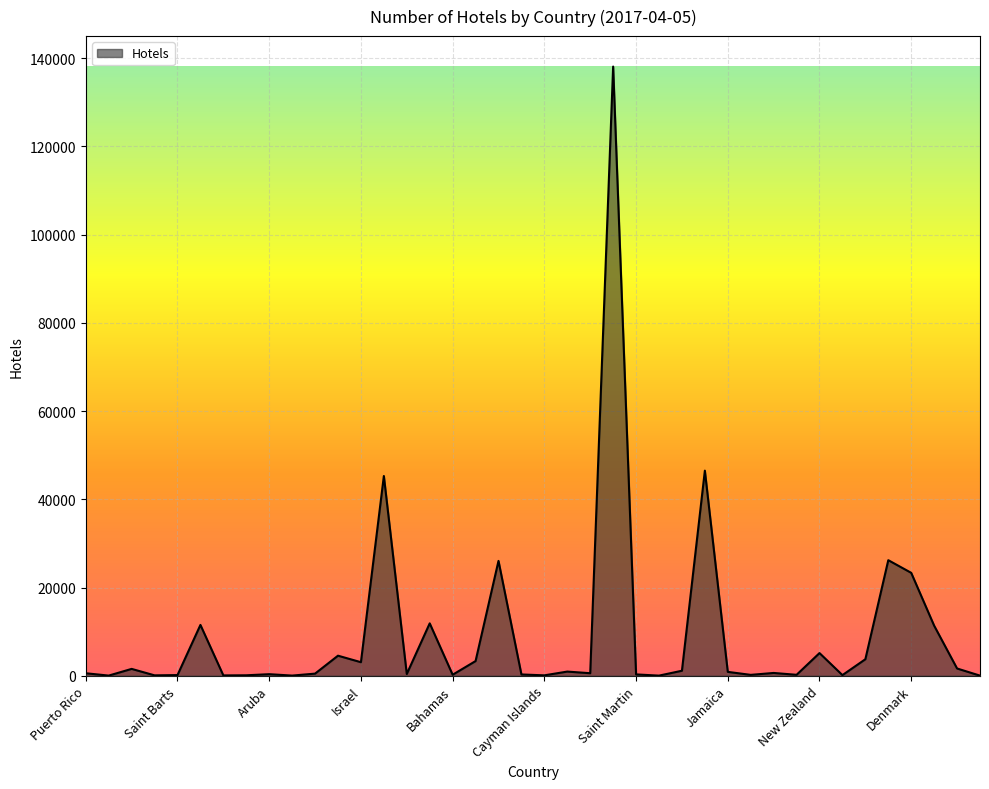

What is the difference between the maximum and minimum values?

138095